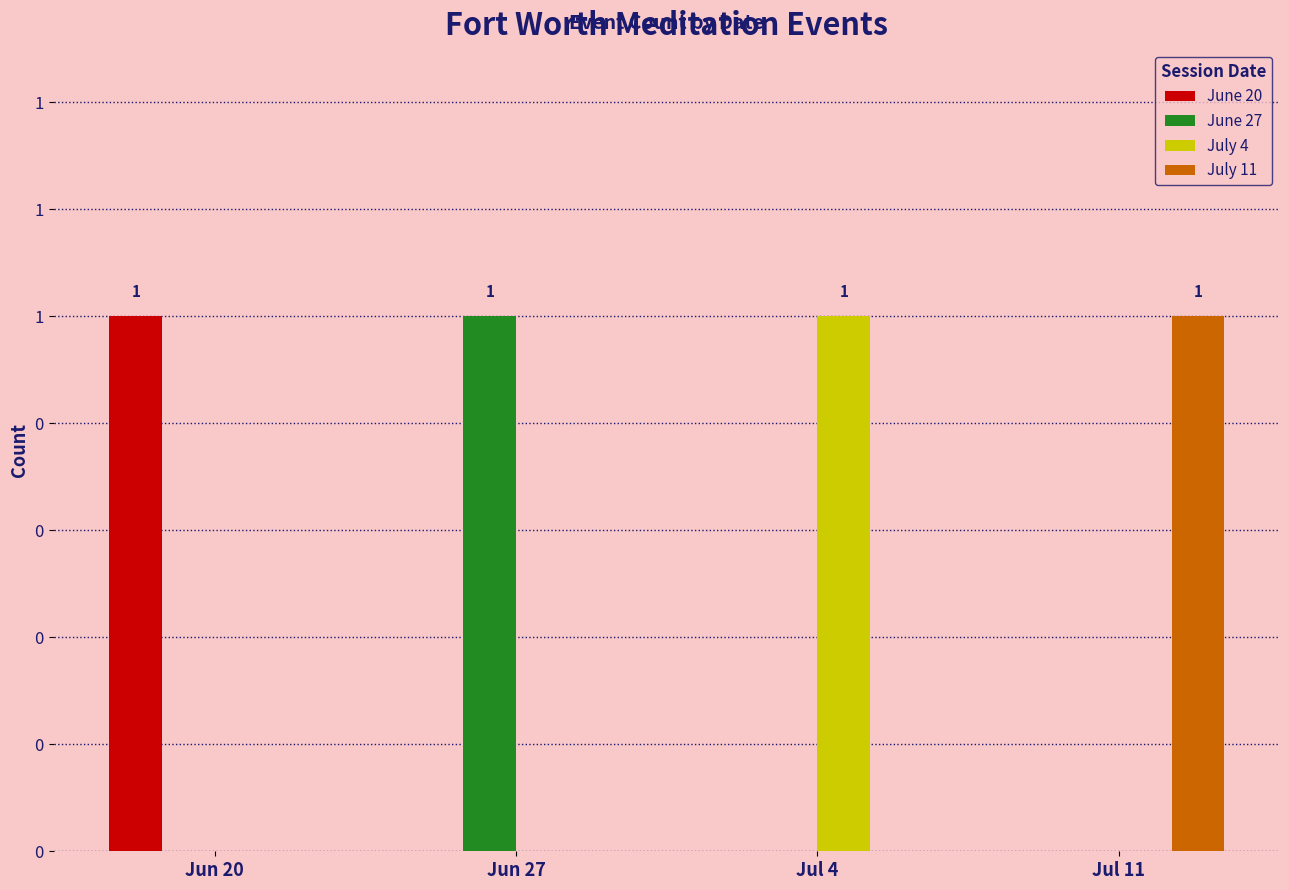

What are all the series names shown in the legend?

June 20, June 27, July 4, July 11